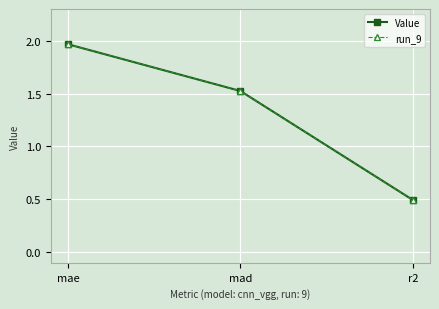

Is this an area chart (filled region under the line)?

No